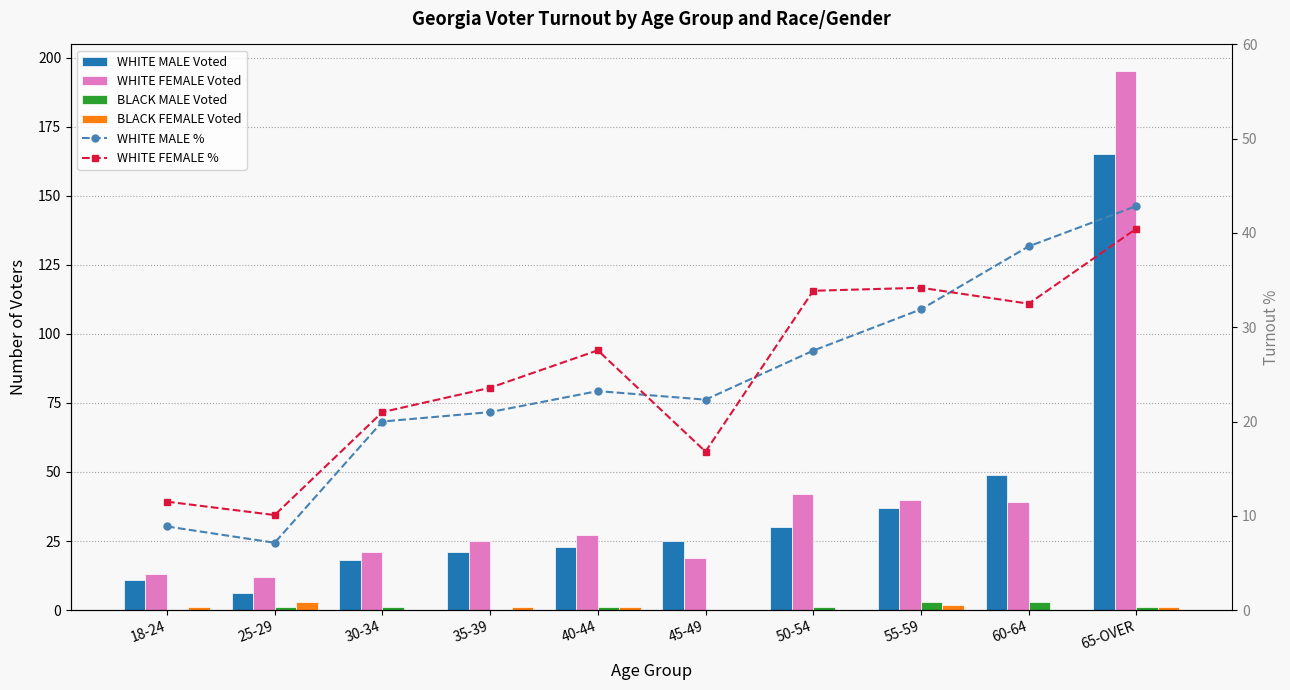

What is the minimum value for WHITE FEMALE Voted?

12.0